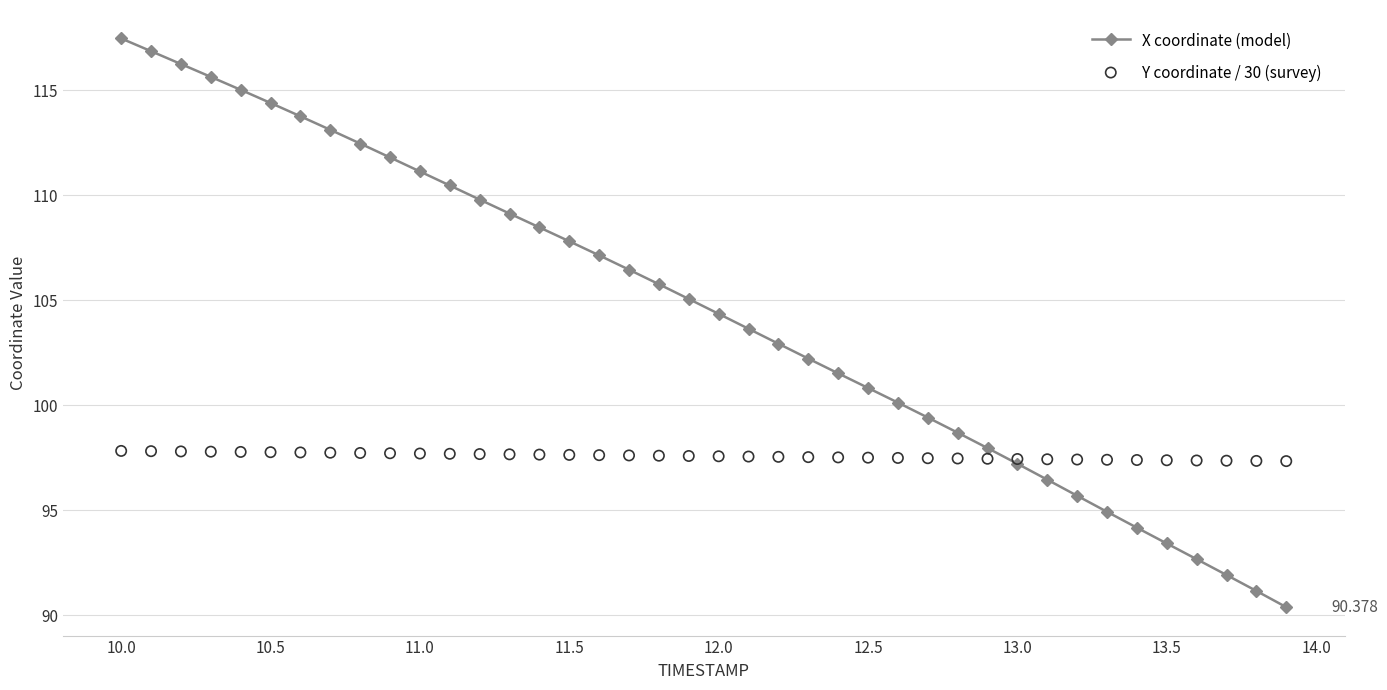

Which series reaches the minimum Y coordinate?

X coordinate (model)